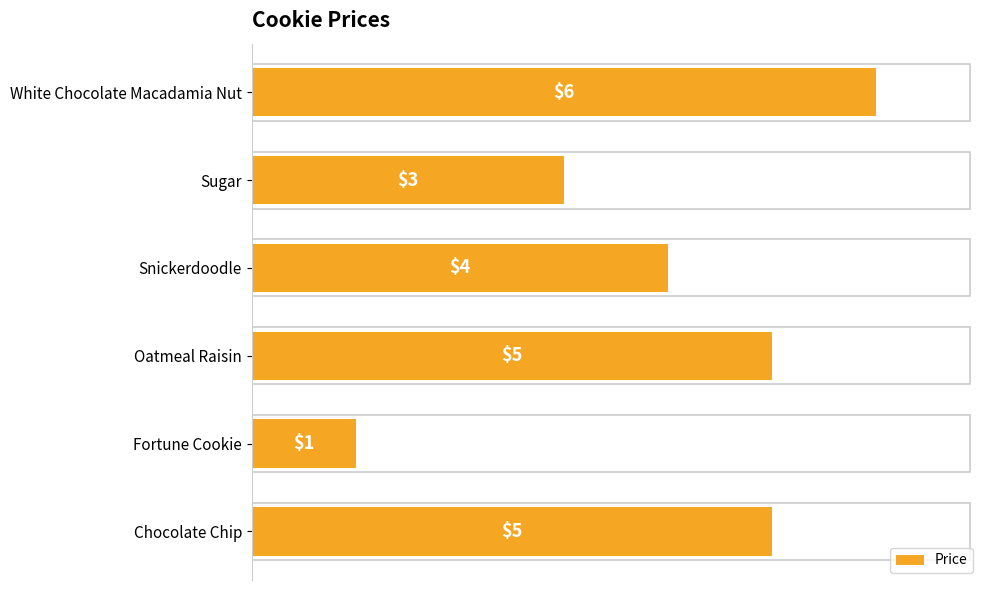

What is the greatest value displayed?

6